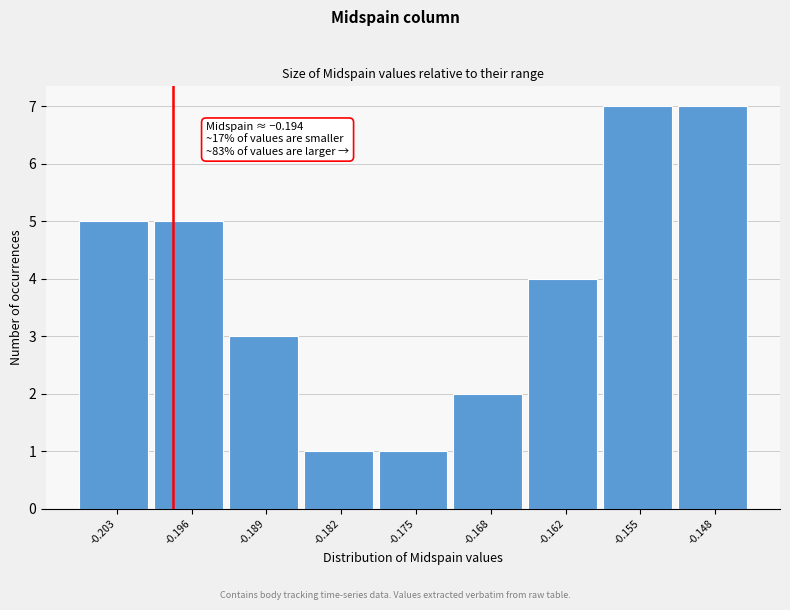

Reading left to right, extract all data points from this chart.

5	5	3	1	1	2	4	7	7